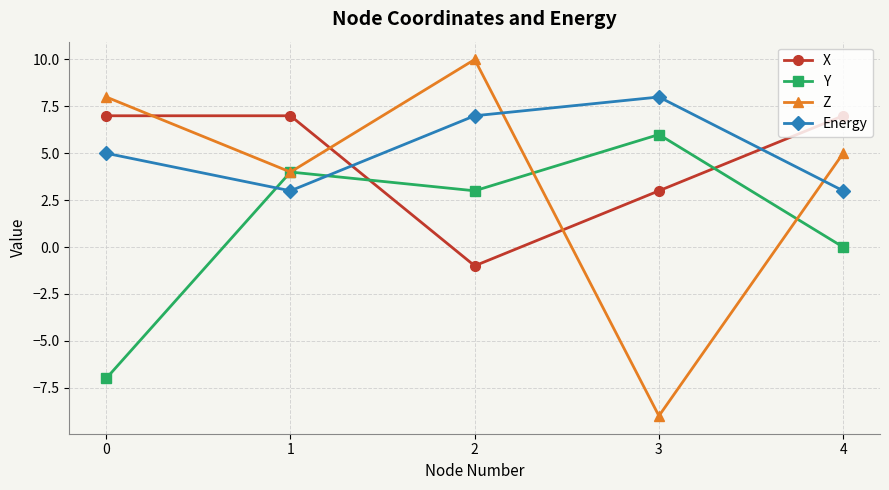

Which series has the largest total across all categories?

Energy